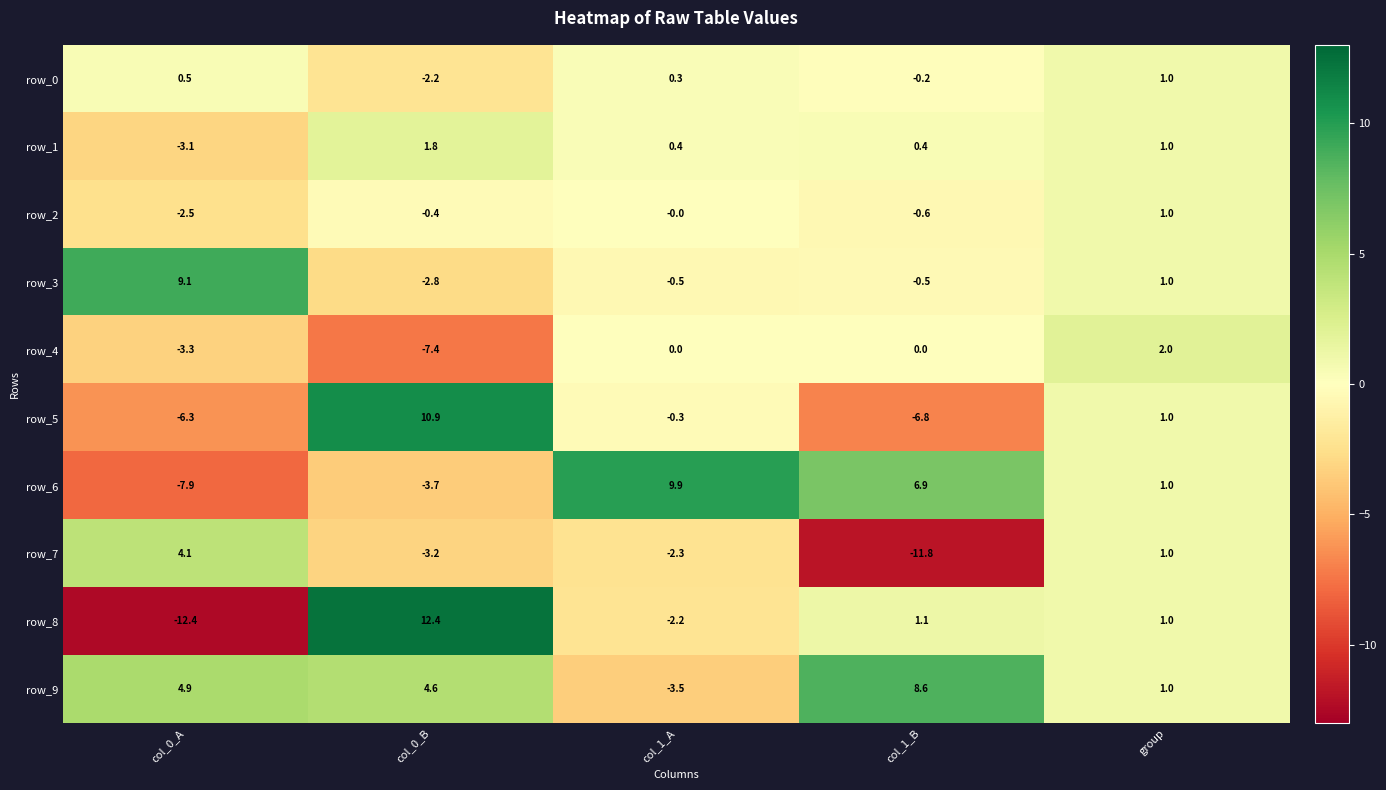

What is the difference between the highest and lowest values at col_1_B?

20.4